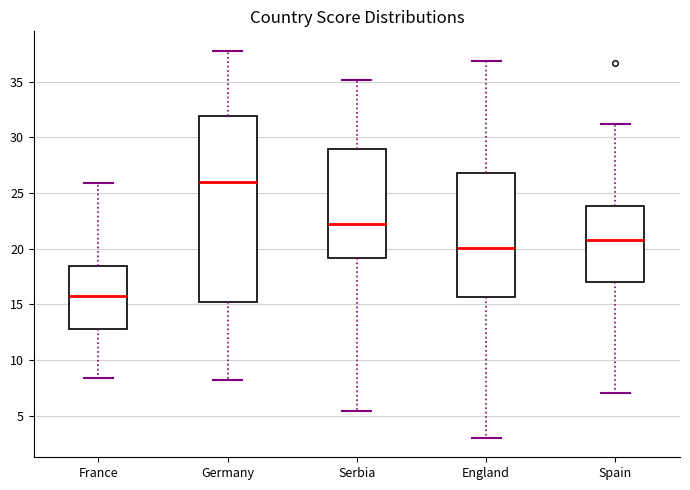

Which box has the highest median line?

Germany